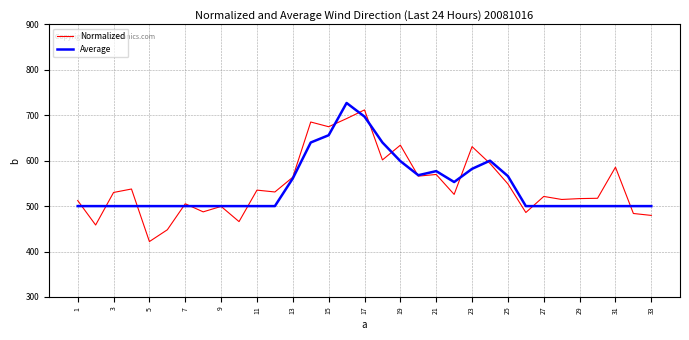

What is the maximum value for Average?

727.0